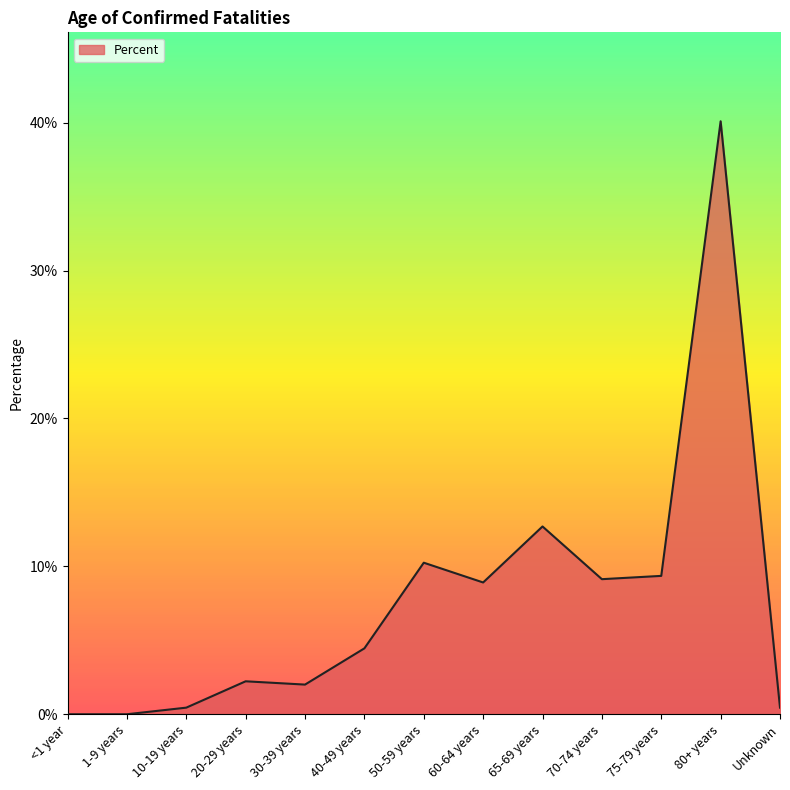

What is the maximum value shown in the chart?

0.4